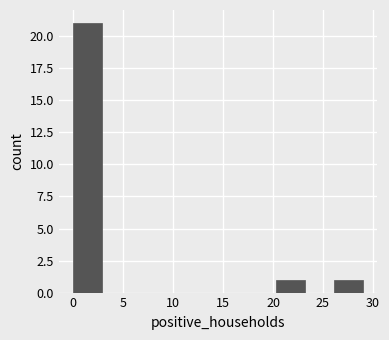

Which range on the x-axis has the tallest bar?

0.0 to 2.9